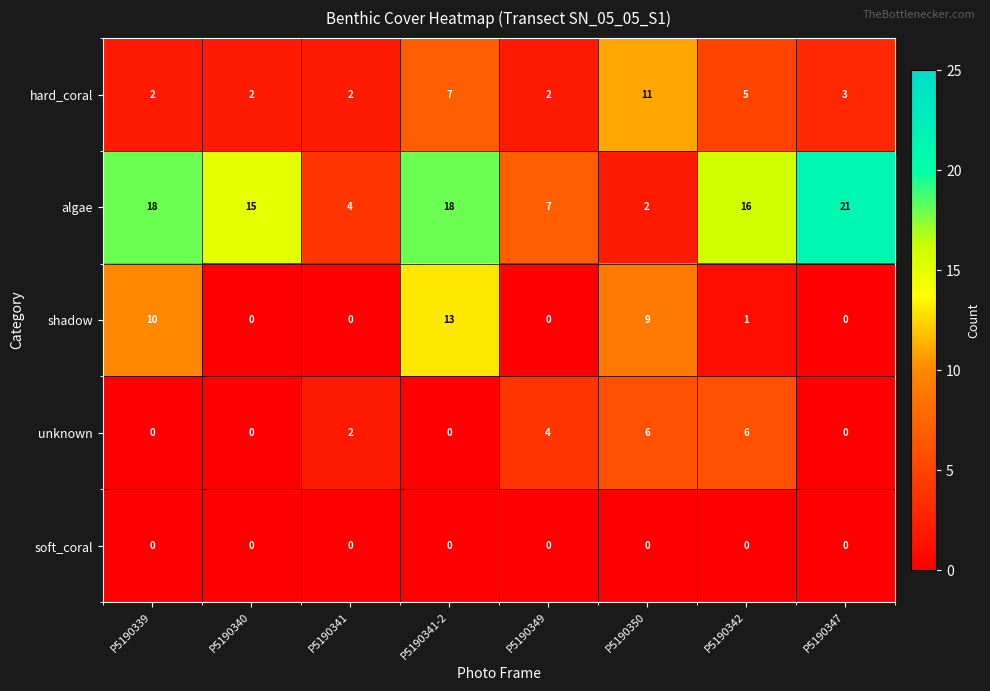

The value of unknown at P5190342 is 6. True or false?

True